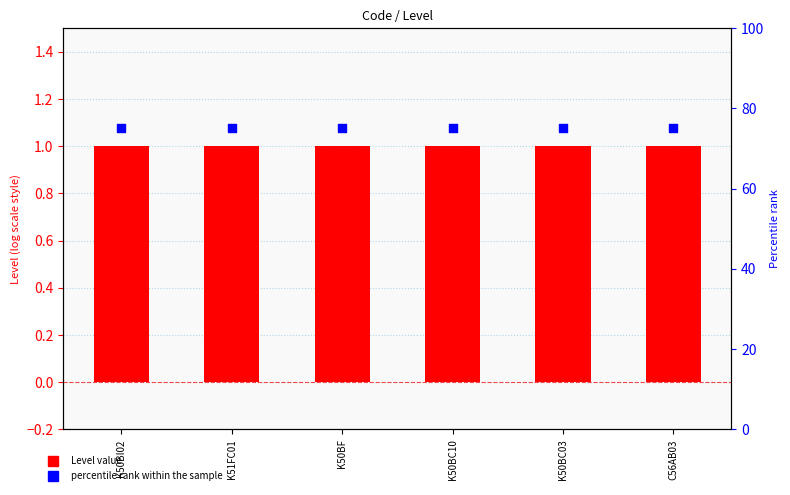

What are all the series names shown in the legend?

Level, percentile rank within the sample